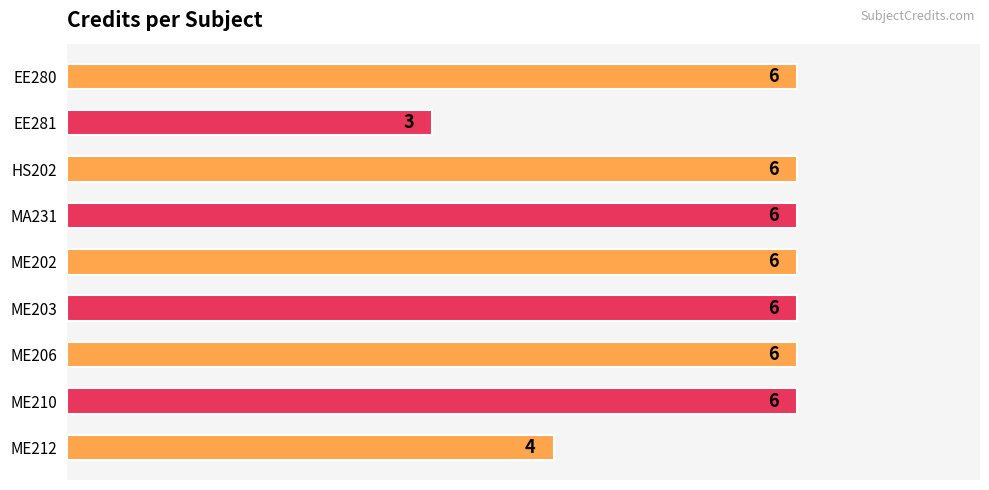

What is the maximum value shown in the chart?

6